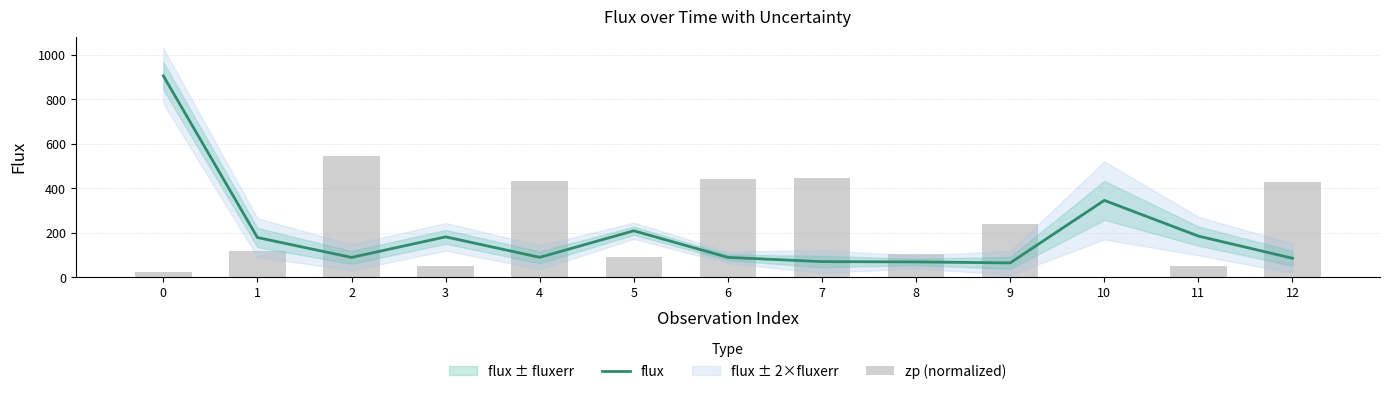

What is the lowest value of the flux series?

64.8